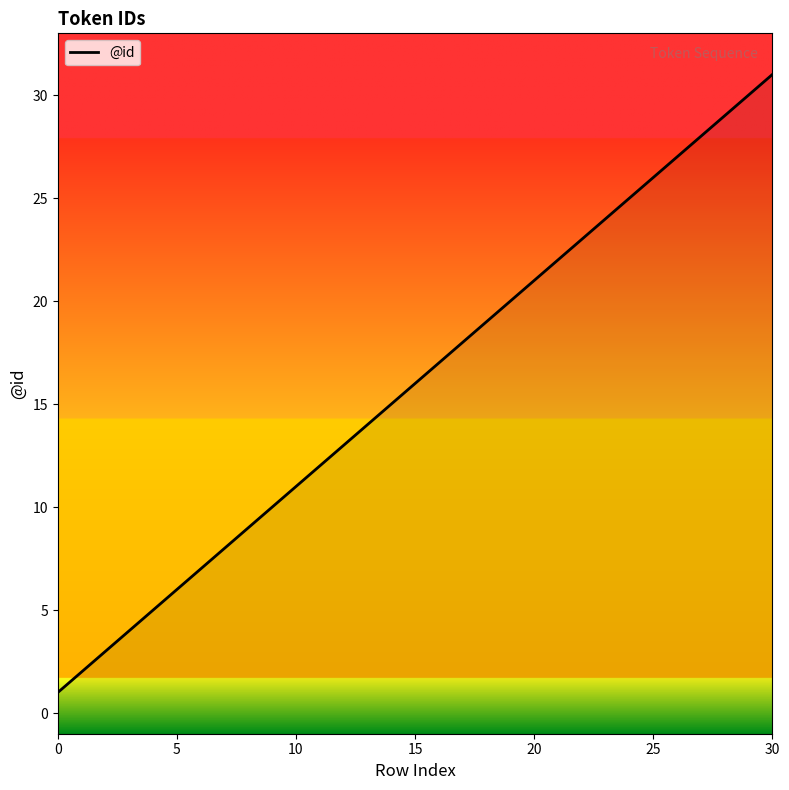

How many data points are above 16?

15